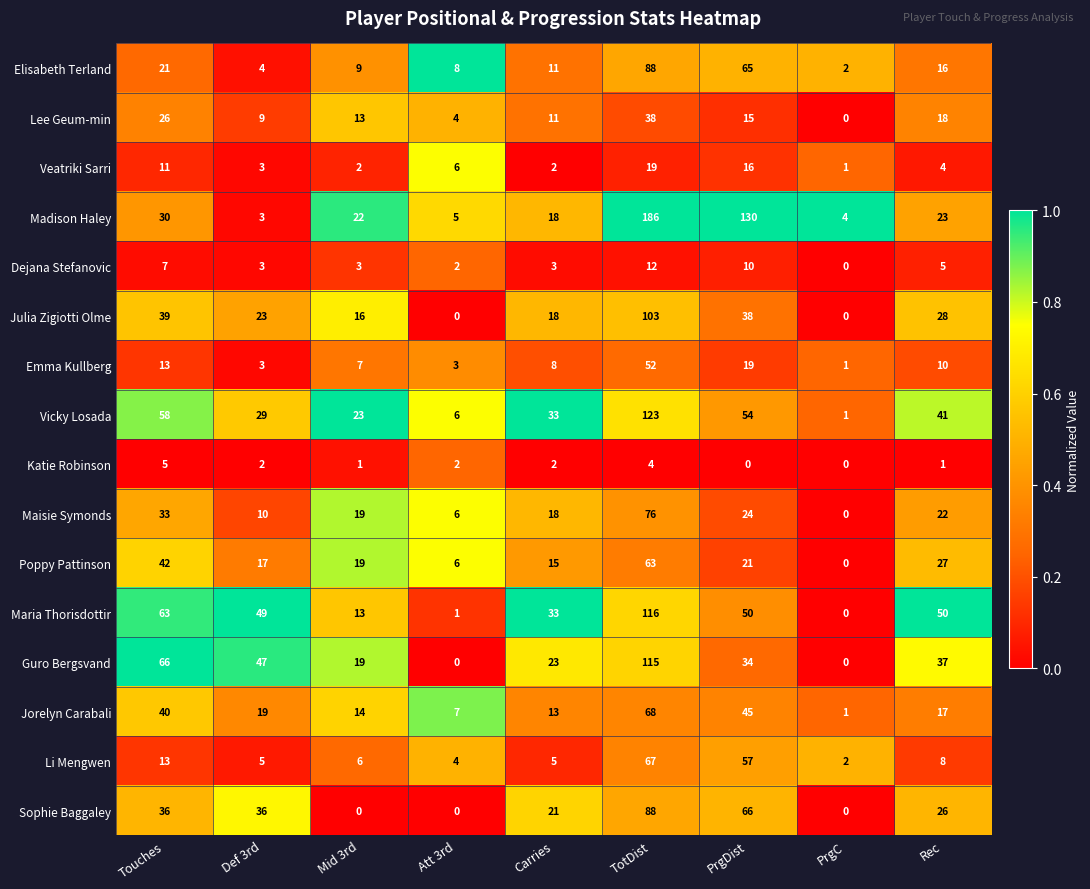

What is the spread (max minus min) of values at Rec?

49